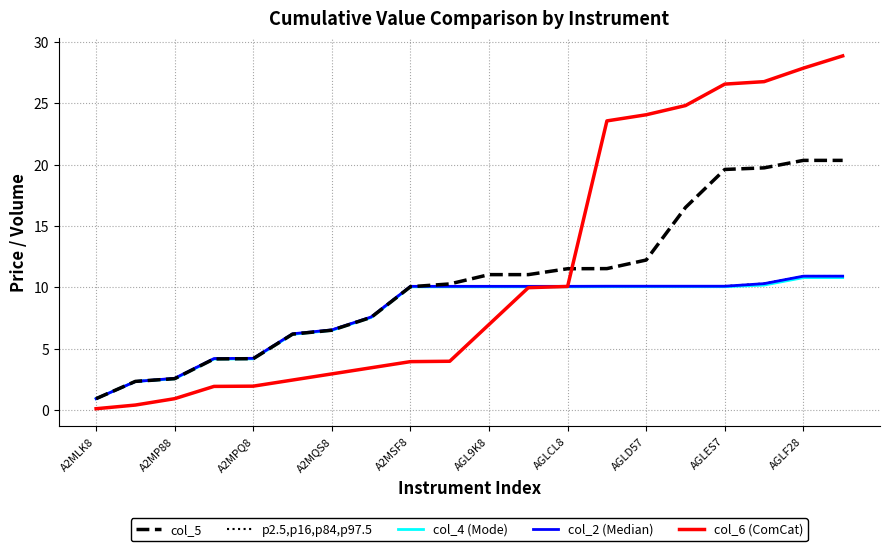

What is the maximum value shown in the chart?

28.9